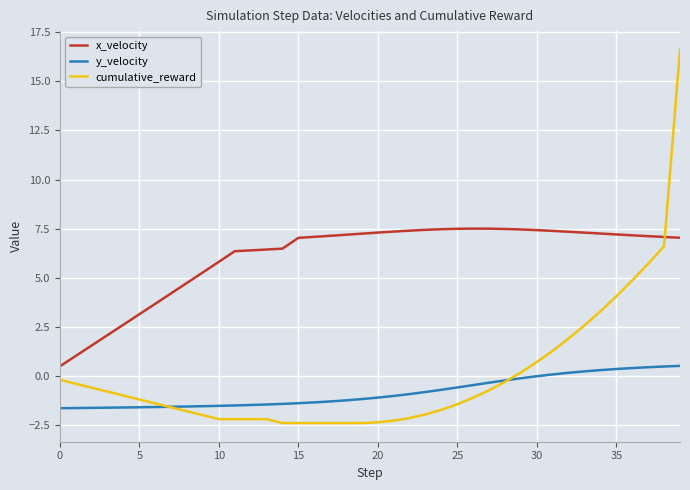

List the series in order of their peak value, lowest first.

y_velocity, x_velocity, cumulative_reward